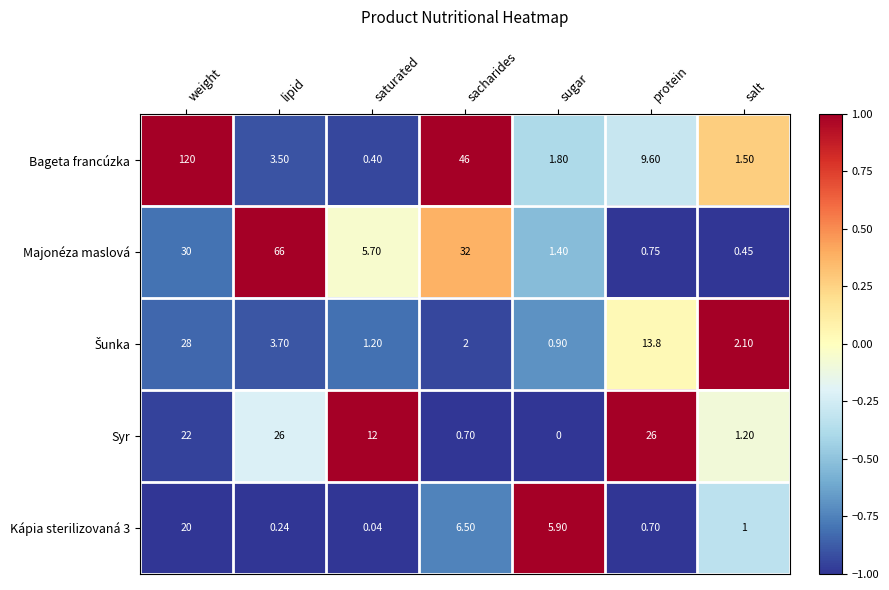

Between saturated and sacharides, which series saw the biggest shift?

Bageta francúzka